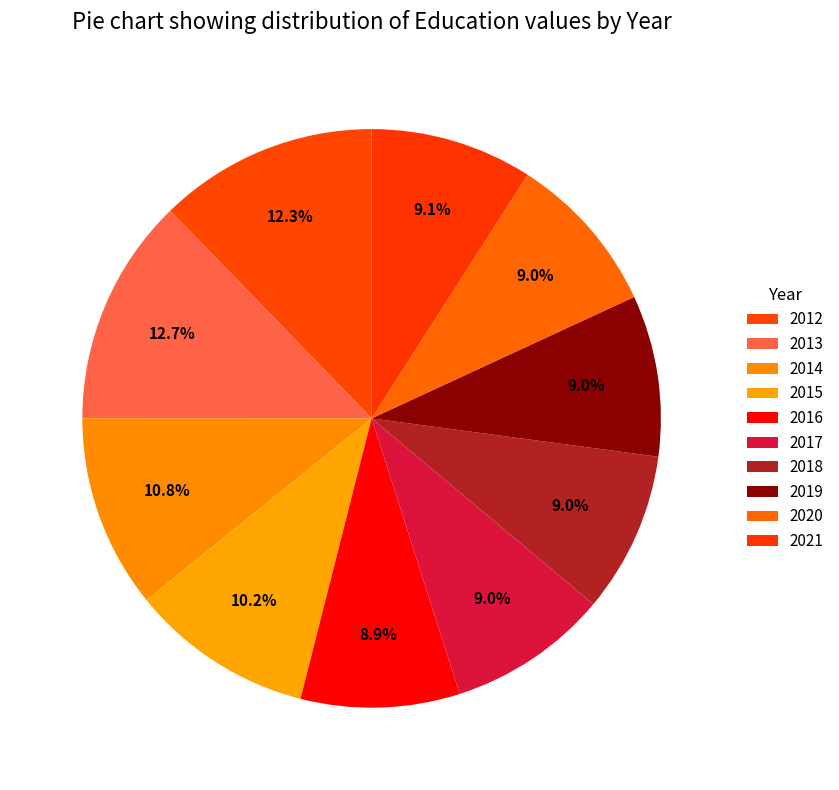

Does 2019 account for over 50% of the chart?

No